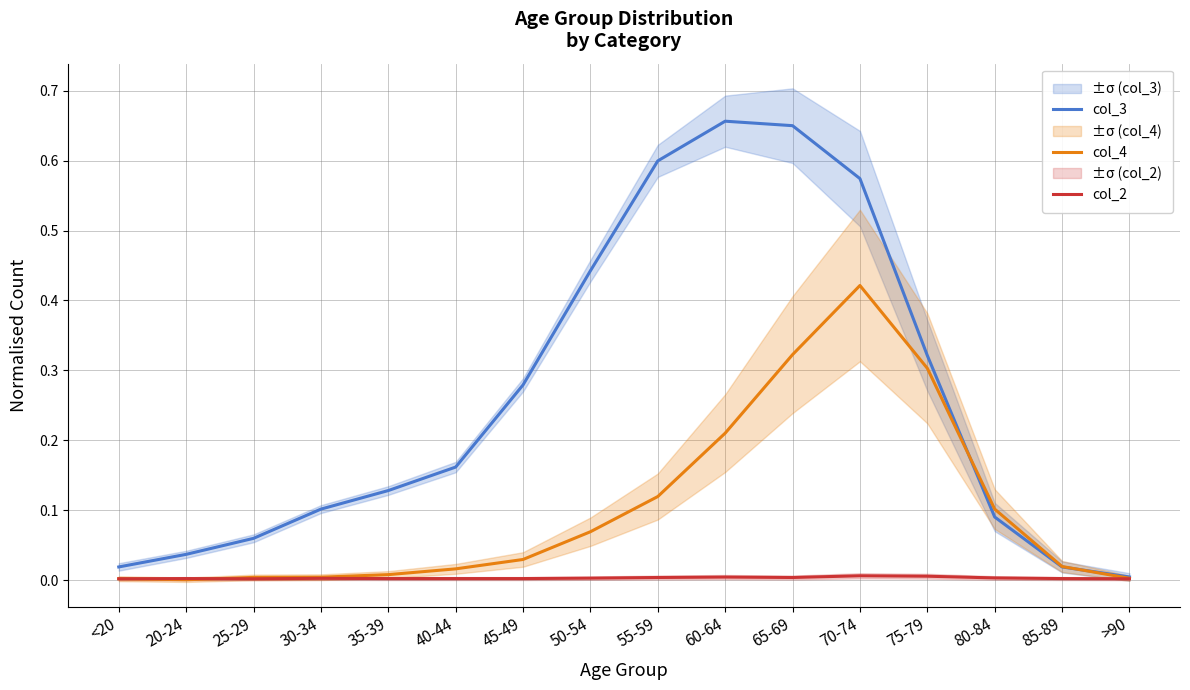

What is the sum of the col_3 values at 40-44 and 35-39?

0.3